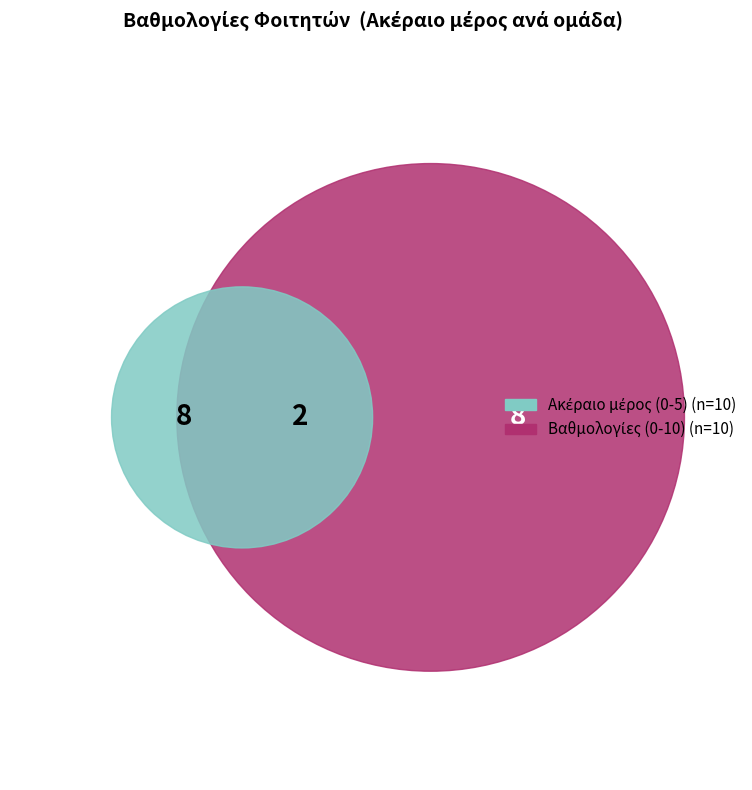

To the nearest percent, what is the difference between the largest and smallest slice percentages?

10%